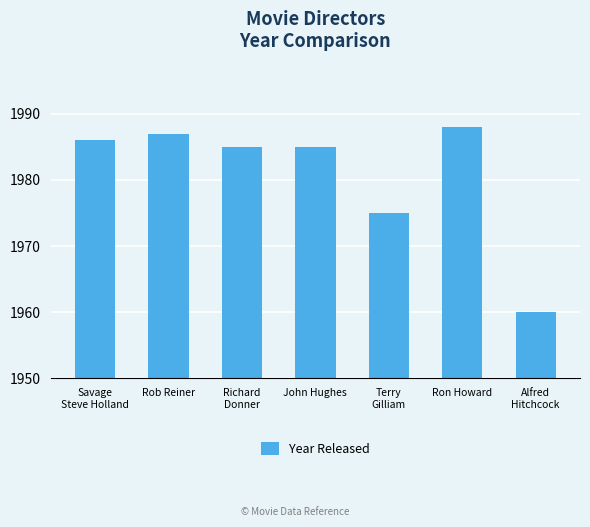

At which category does the chart reach its peak across all series?

Ron Howard